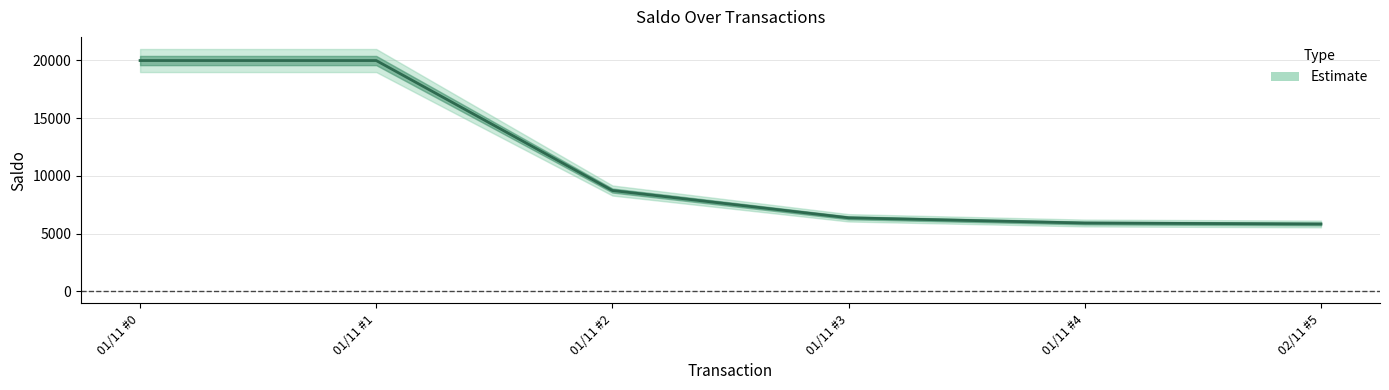

What is the label of the 4th point from the right?

01/11 #2